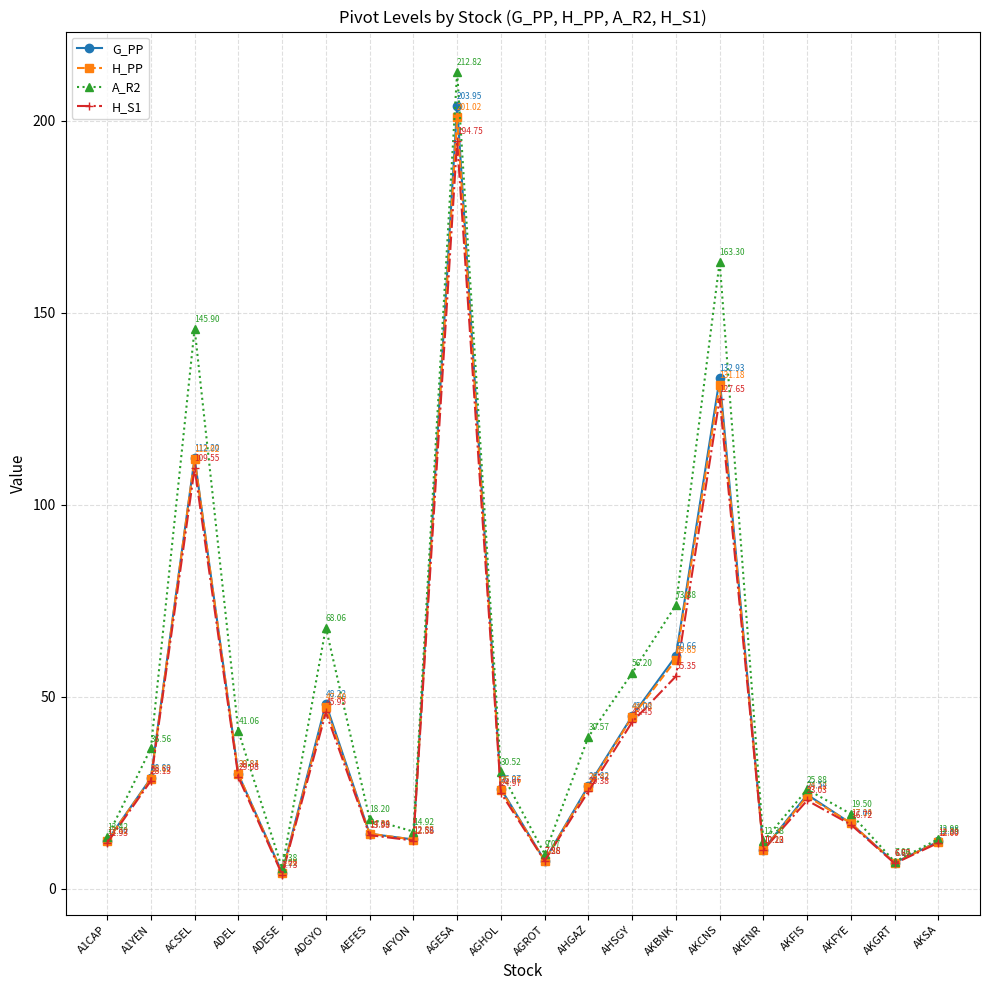

What are all the series names shown in the legend?

G_PP, H_PP, A_R2, H_S1